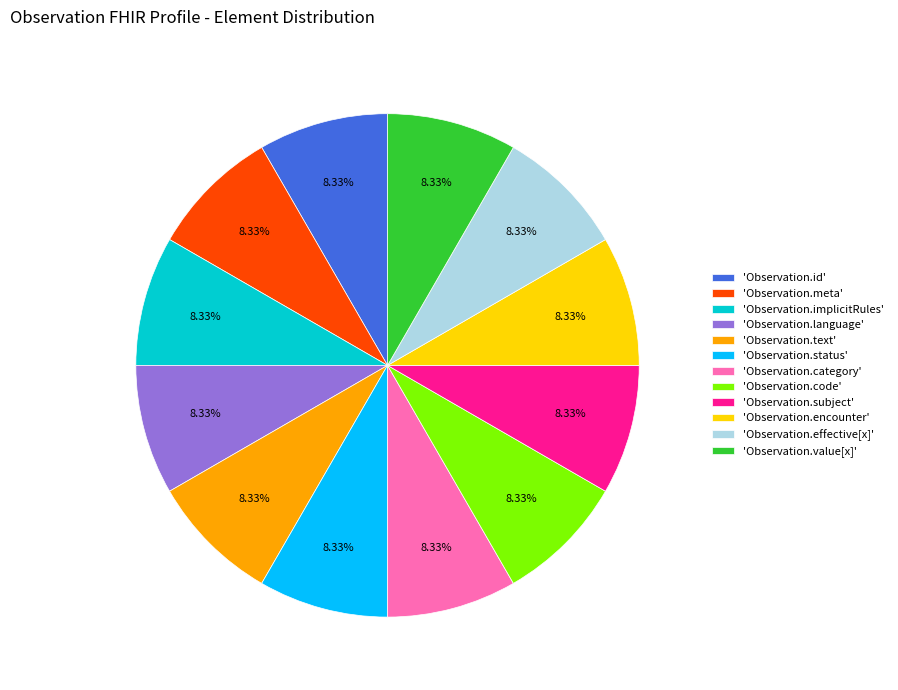

Combined, do 'Observation.status' and 'Observation.meta' account for over 50%?

No